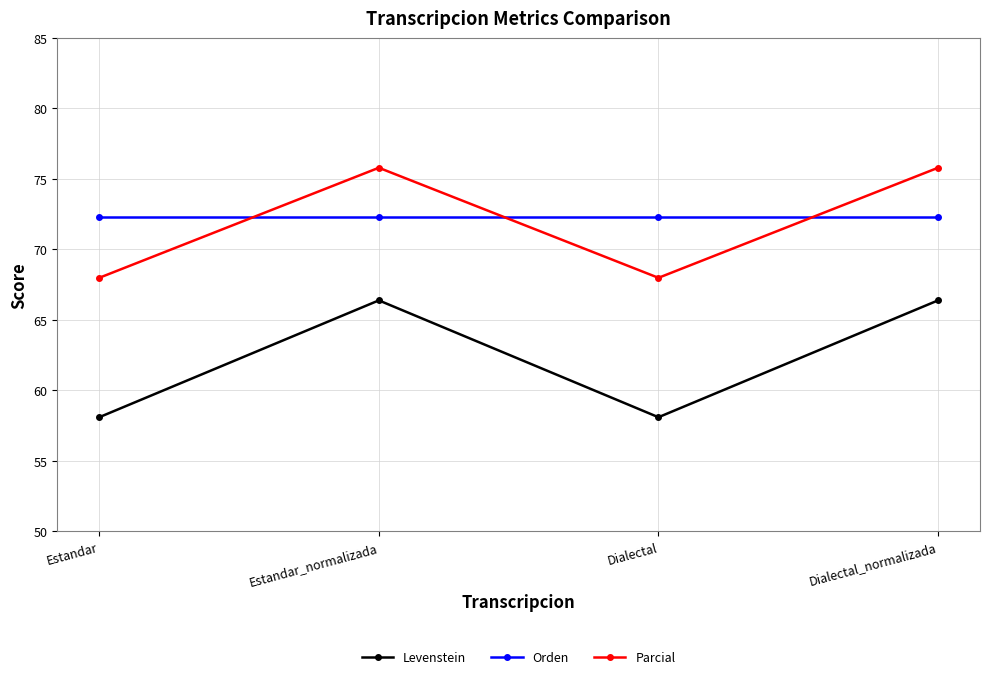

What is the sum of the Parcial values at Estandar and Dialectal?

136.0